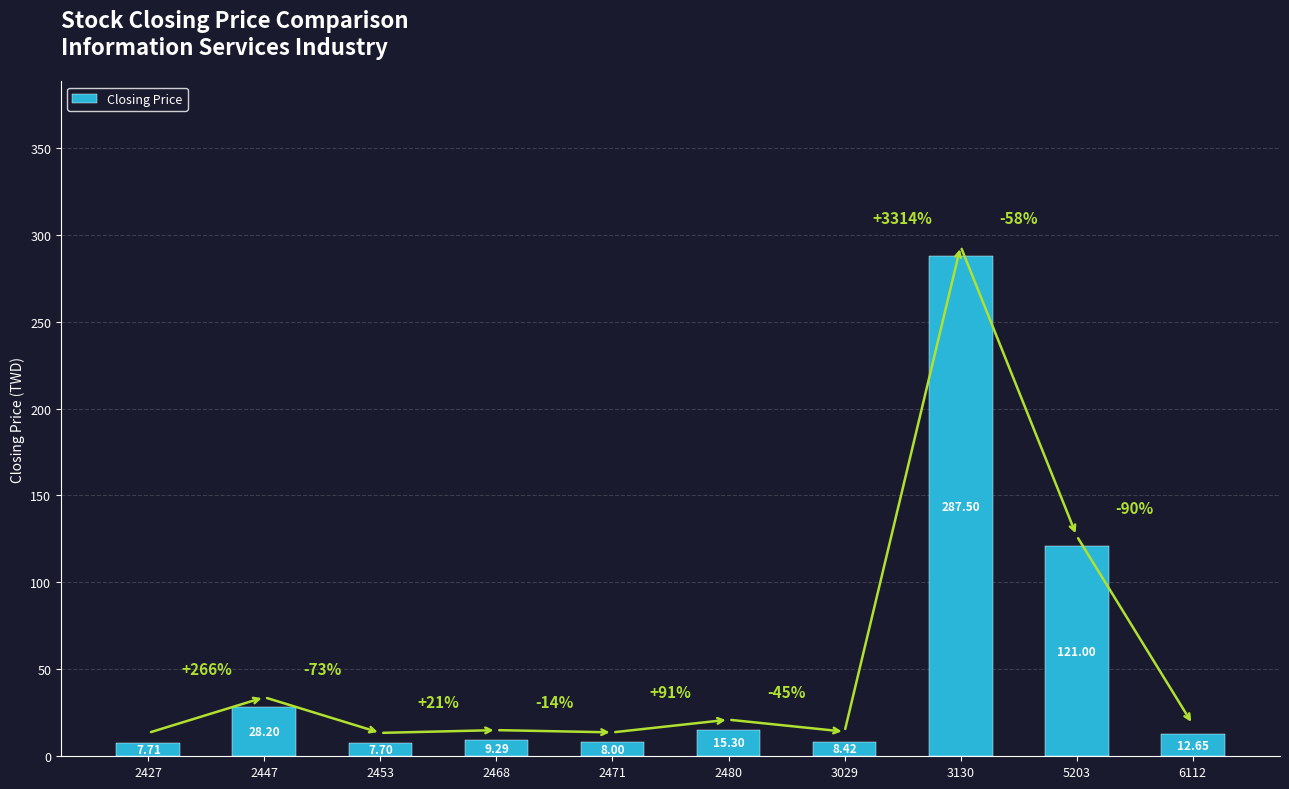

What is the minimum value shown in the chart?

7.7